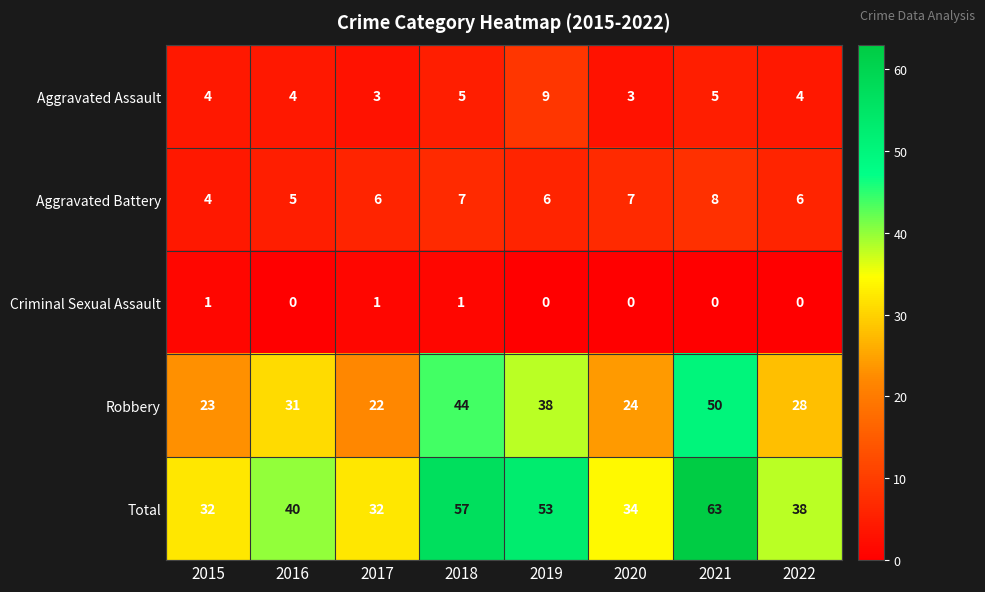

What is the minimum value for Total?

32